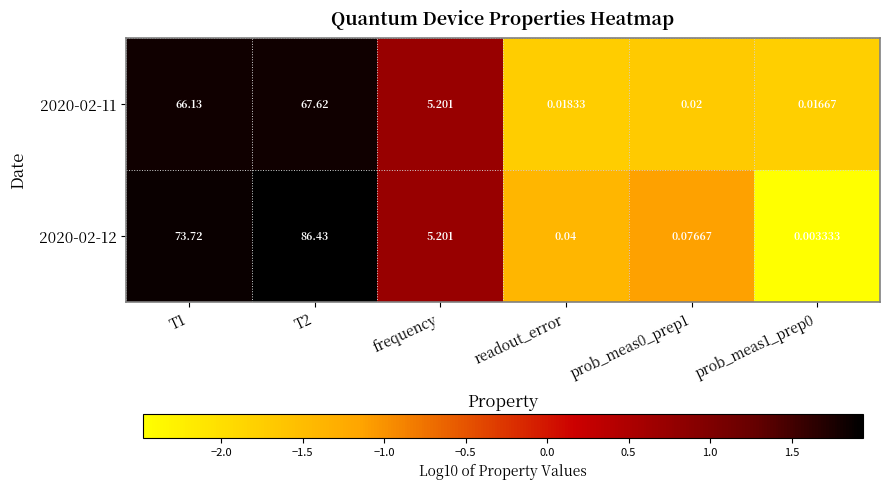

At which label is 2020-02-11 closest to 33?

frequency